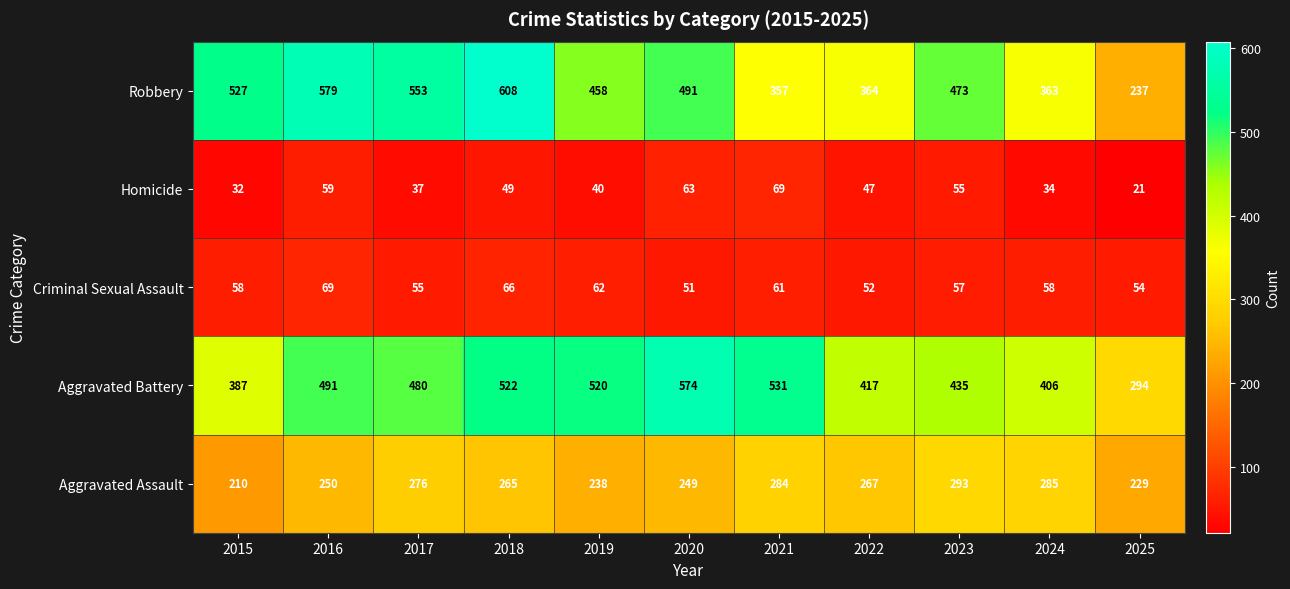

Between 2018 and 2020, which series saw the biggest shift?

Robbery